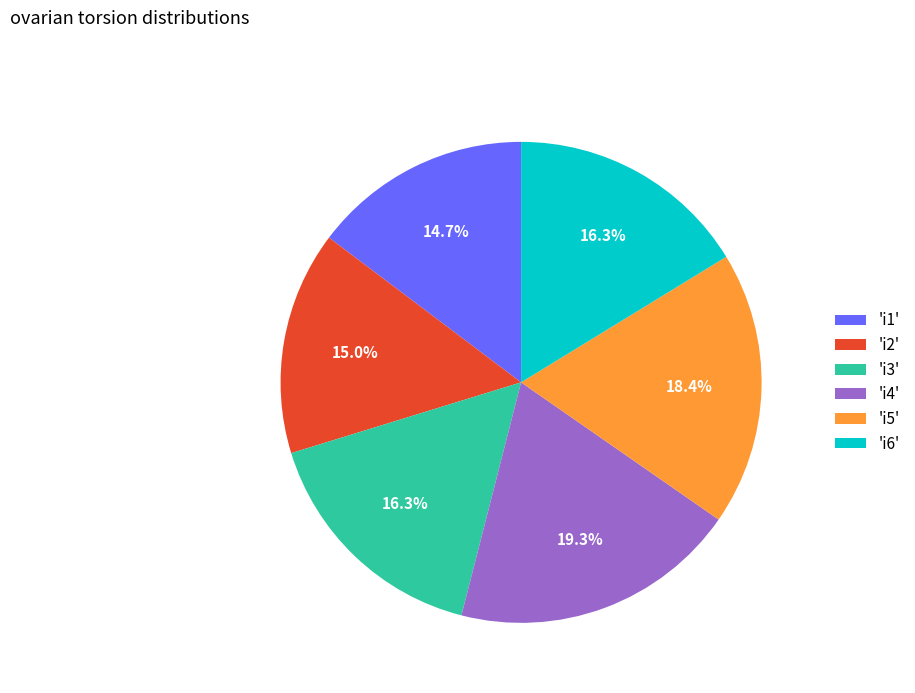

Does any single category account for the majority?

No